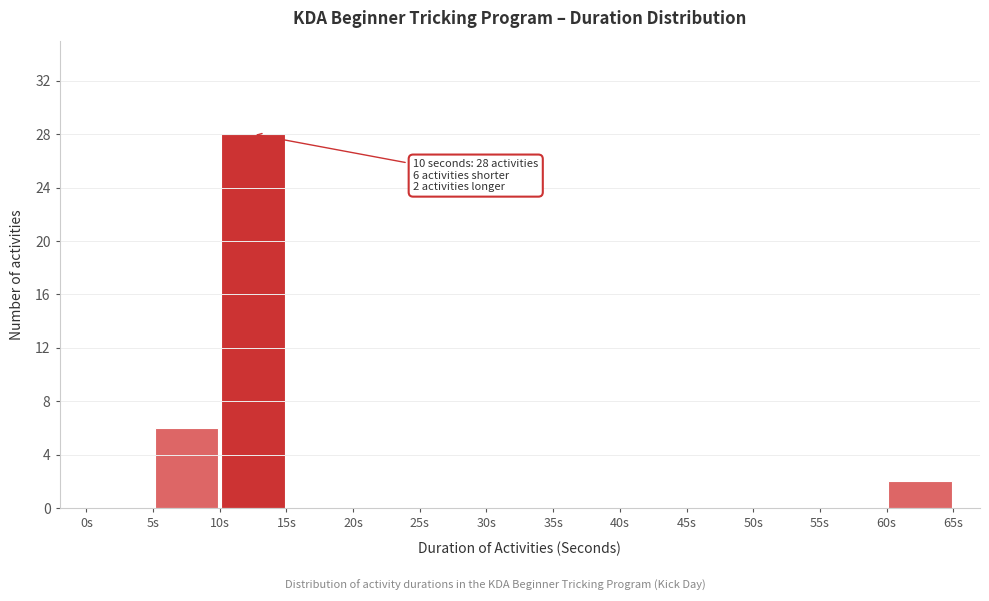

Which range on the x-axis has the tallest bar?

10 to 15